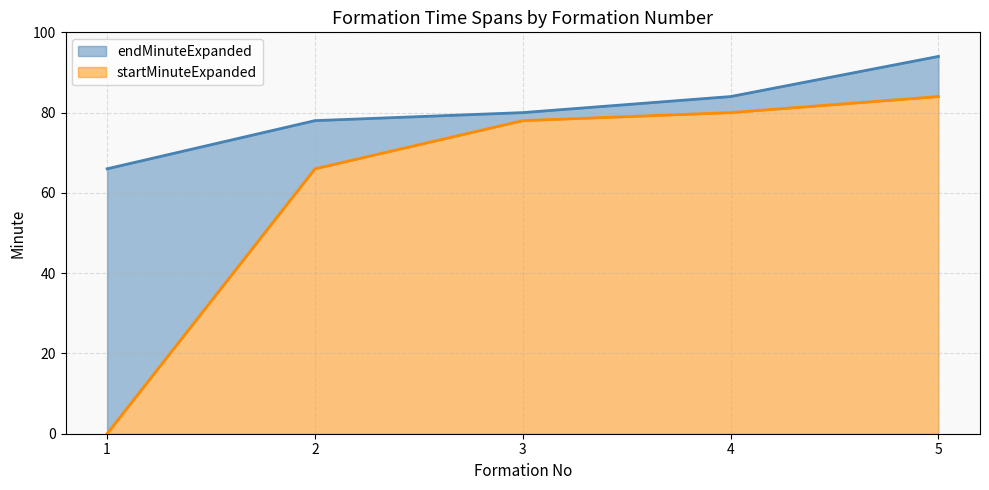

Reading left to right, what are all the values shown in this chart?

startMinuteExpanded: 1=0	2=66	3=78	4=80	5=84
endMinuteExpanded: 1=66	2=78	3=80	4=84	5=94